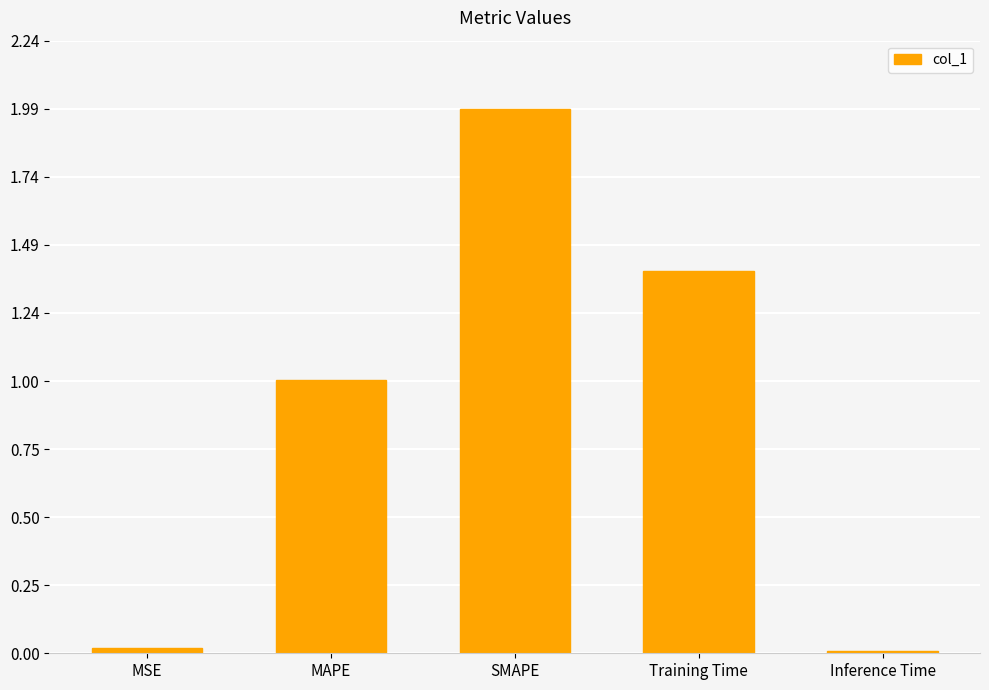

Are the bars horizontal?

No